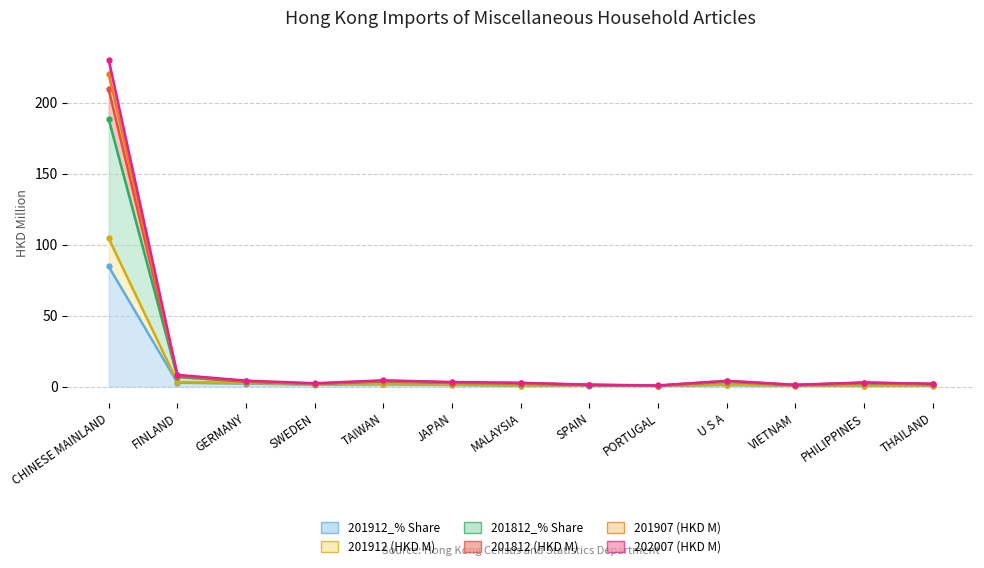

What is the difference between the 201912 (HKD M) values at PHILIPPINES and TAIWAN?

1.3